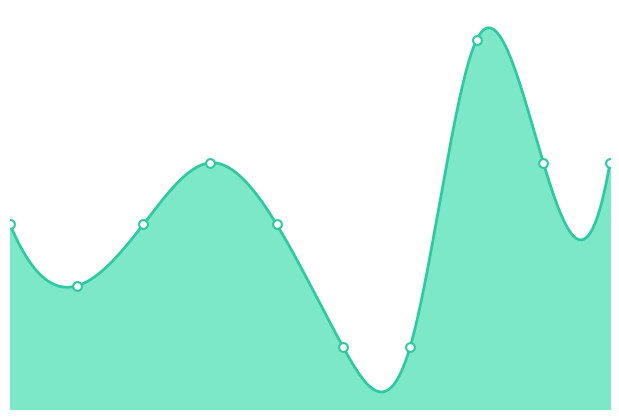

What is the change in value from 1 to 9?

+2